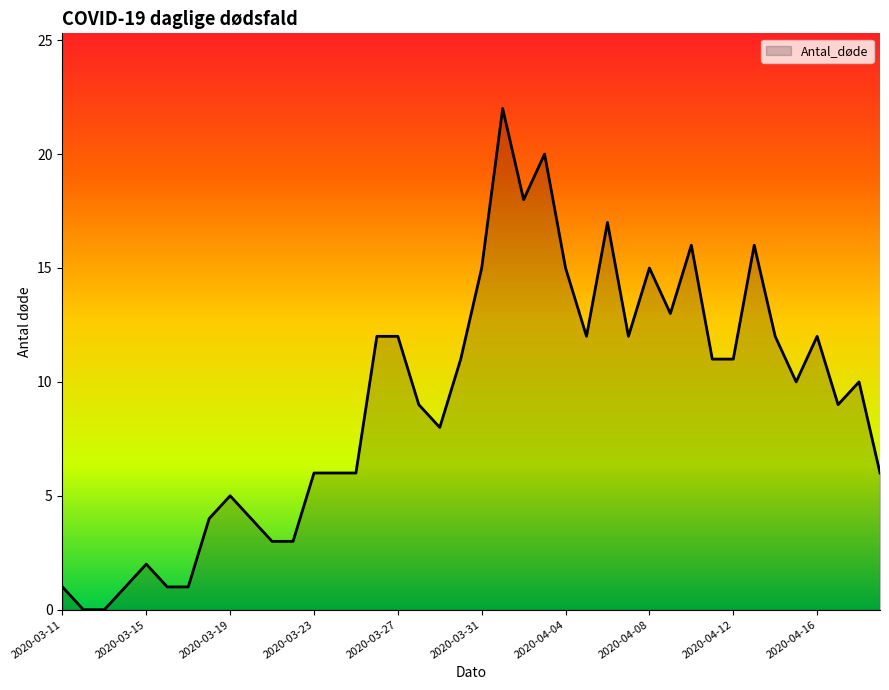

What is the difference between the maximum and minimum values?

22